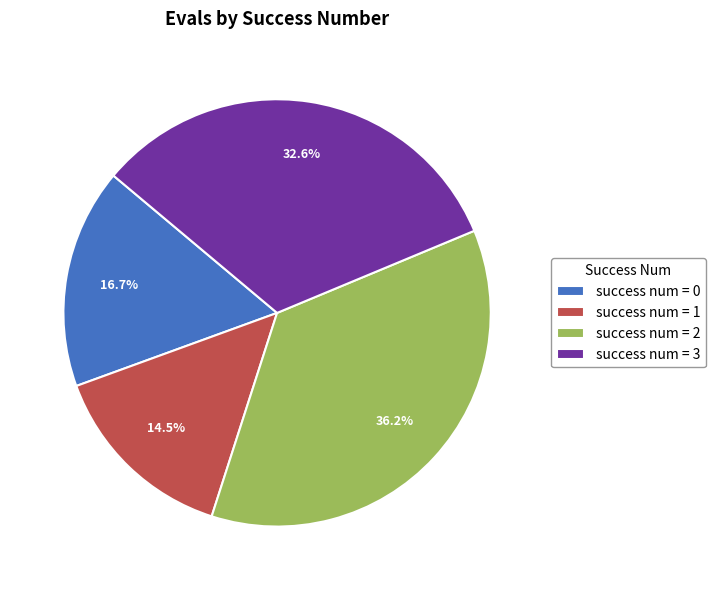

To the nearest percent, what is the average slice percentage?

25%